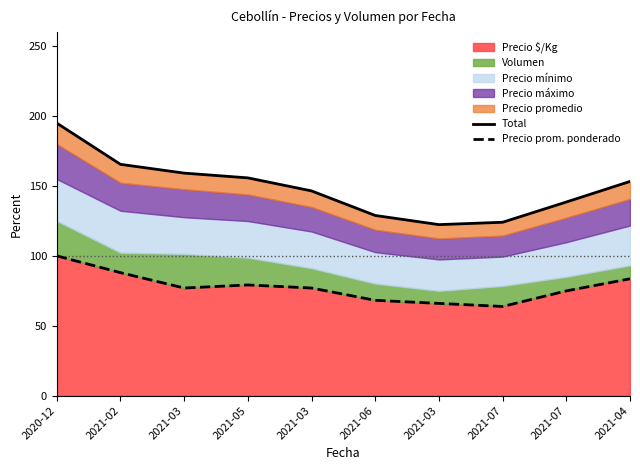

What is the difference between the highest and lowest values at 2021-06?

60.7